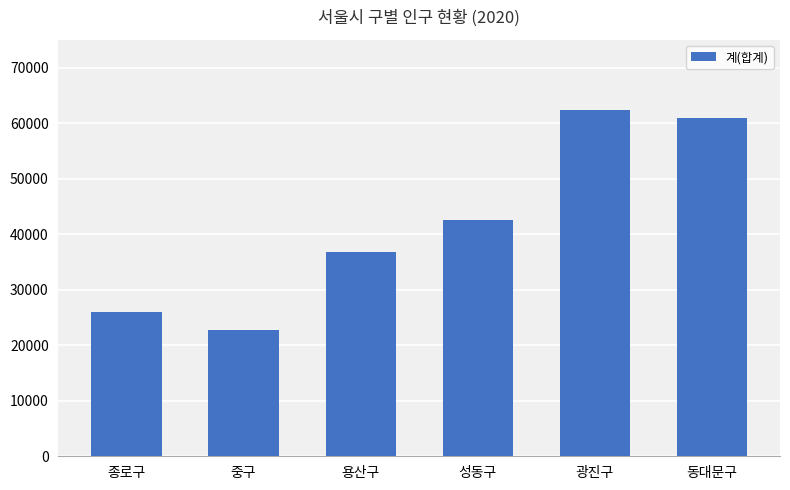

What is the minimum value shown in the chart?

22818